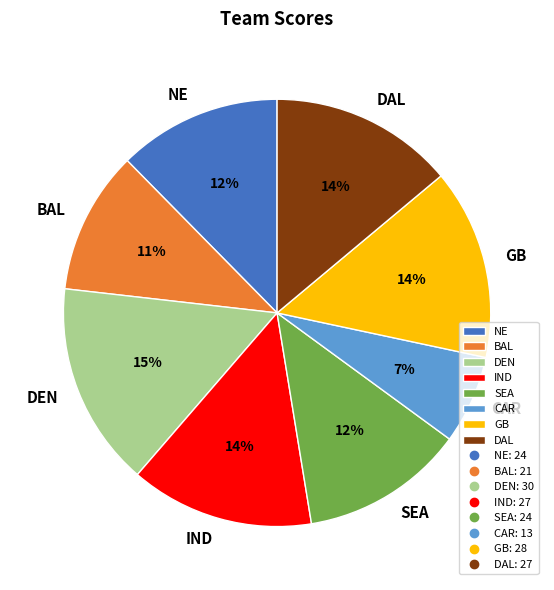

Is the sum of DEN and NE greater than half?

No